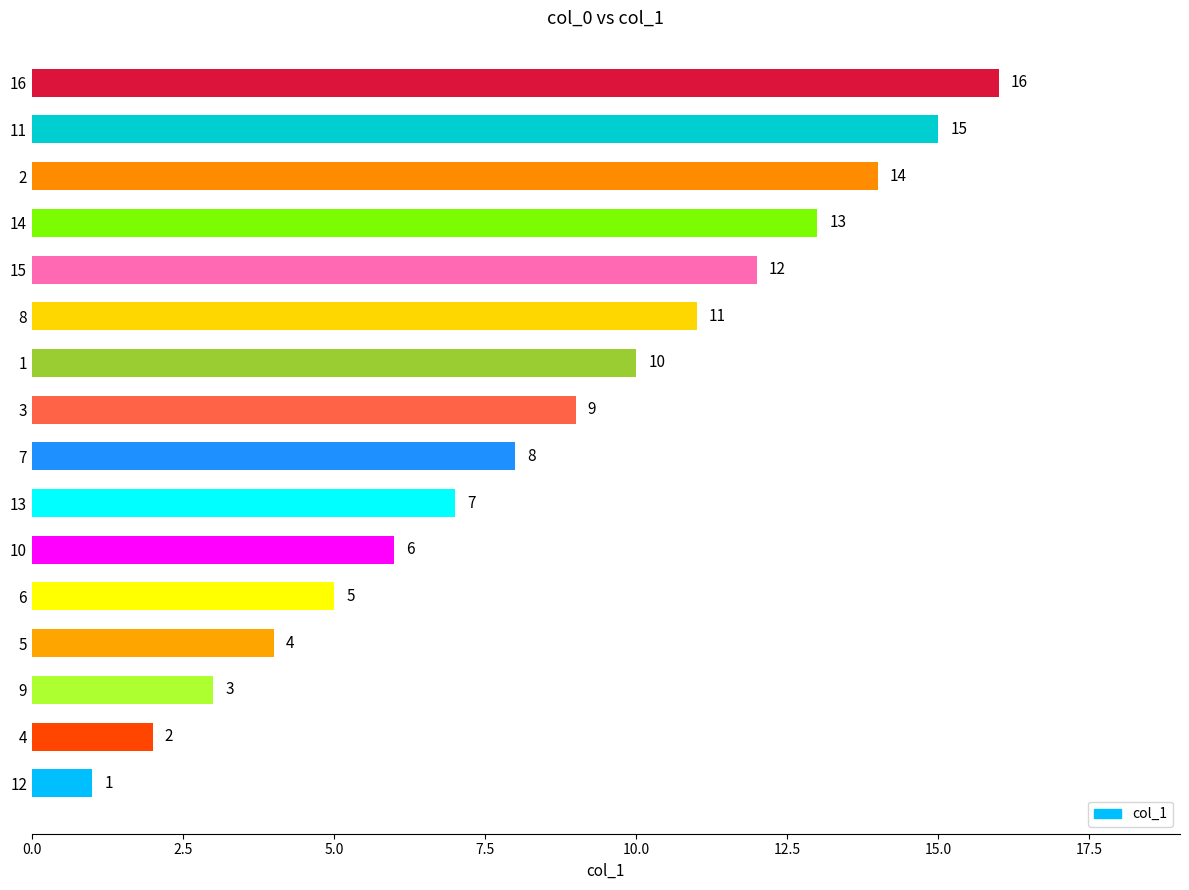

Rank the categories by value from lowest to highest.

12, 4, 9, 5, 6, 10, 13, 7, 3, 1, 8, 15, 14, 2, 11, 16